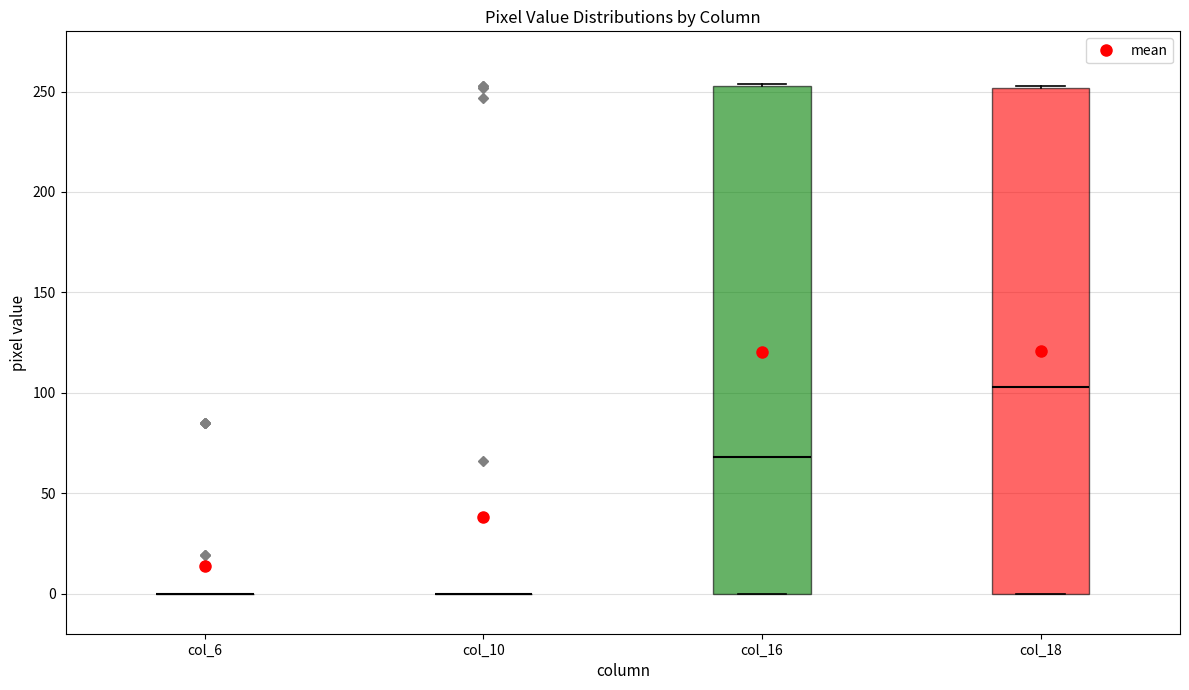

Reading left to right, transcribe this box plot: for each box, give where its median line is, the range the box spans, and where its two whiskers end, as read against the y-axis. The values are not printed on the chart, so give them approximately, as read against the axis.

col_6: box collapsed to a line at 0, whiskers 0 to 0
col_10: box collapsed to a line at 0, whiskers 0 to 0
col_16: median 70, box 0 to 255, whiskers 0 to 255
col_18: median 105, box 0 to 250, whiskers 0 to 255